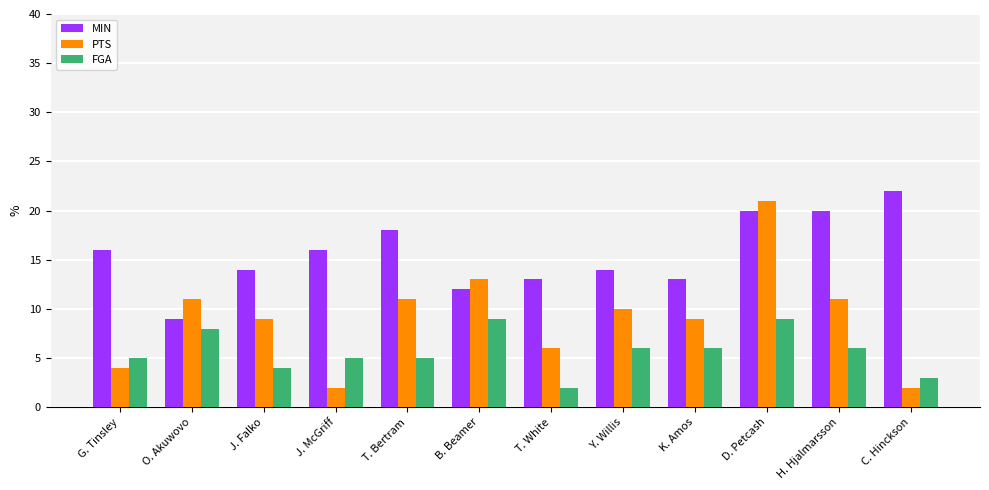

What position from the left is D. Petcash?

10